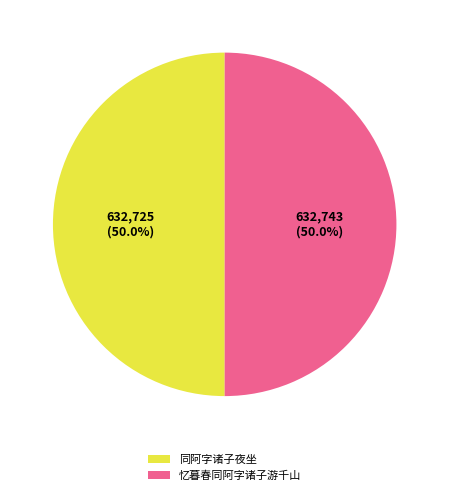

To the nearest percent, what portion does 同阿字诸子夜坐 represent?

50%